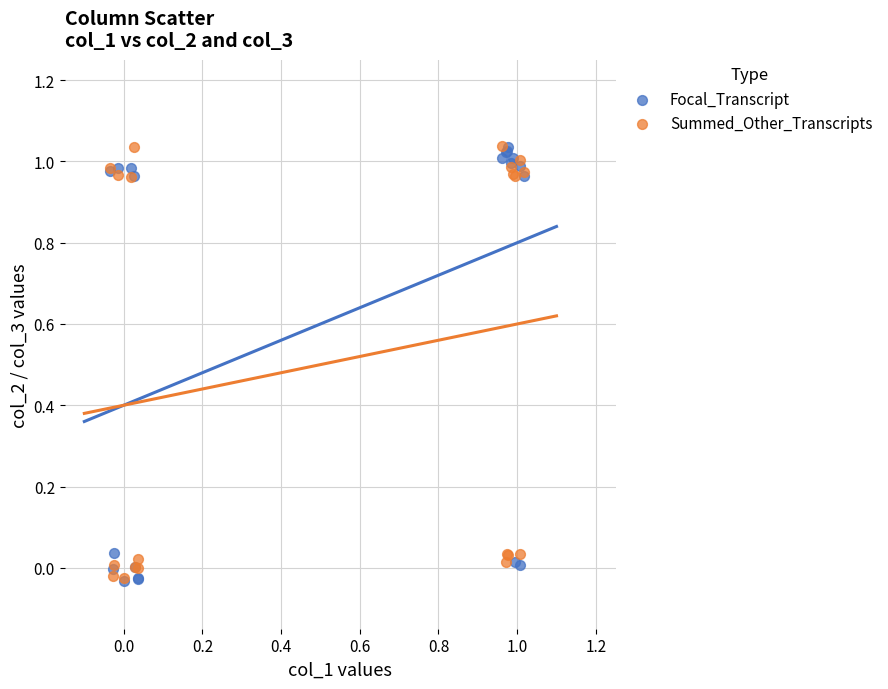

What are all the series names shown in the legend?

Focal_Transcript, Summed_Other_Transcripts